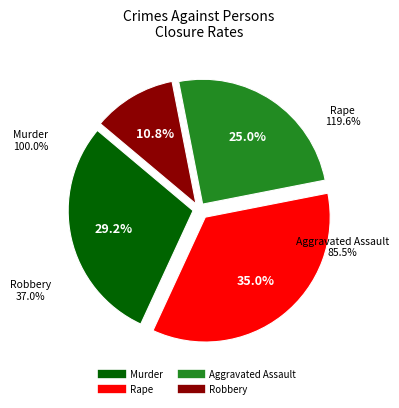

What is the total percentage of Aggravated Assault and Murder?

54.2%